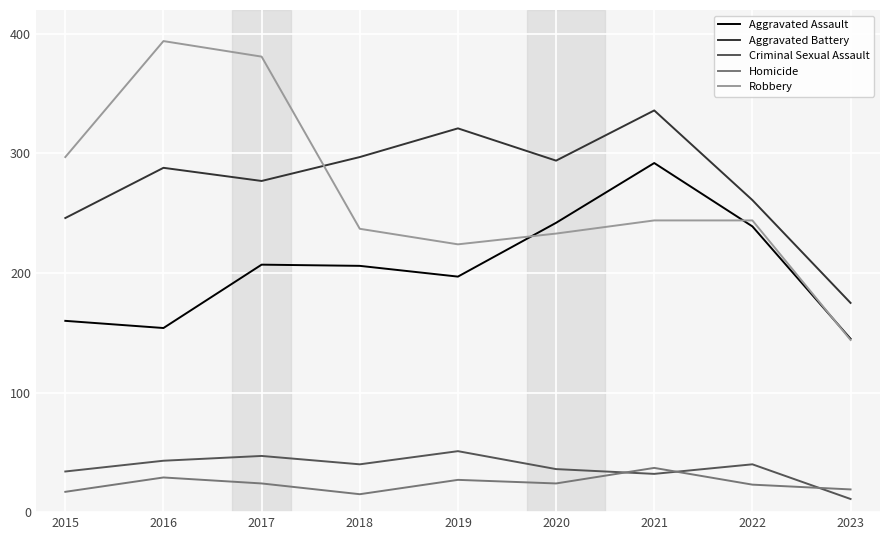

True or false: Robbery and Criminal Sexual Assault cross at least once.

False